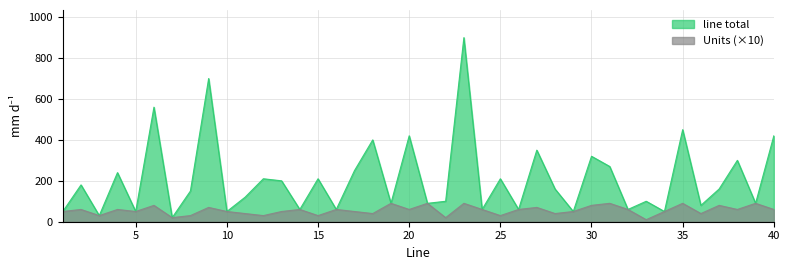

In Units, how many points are higher than both neighbors (excluding endpoints)?

14